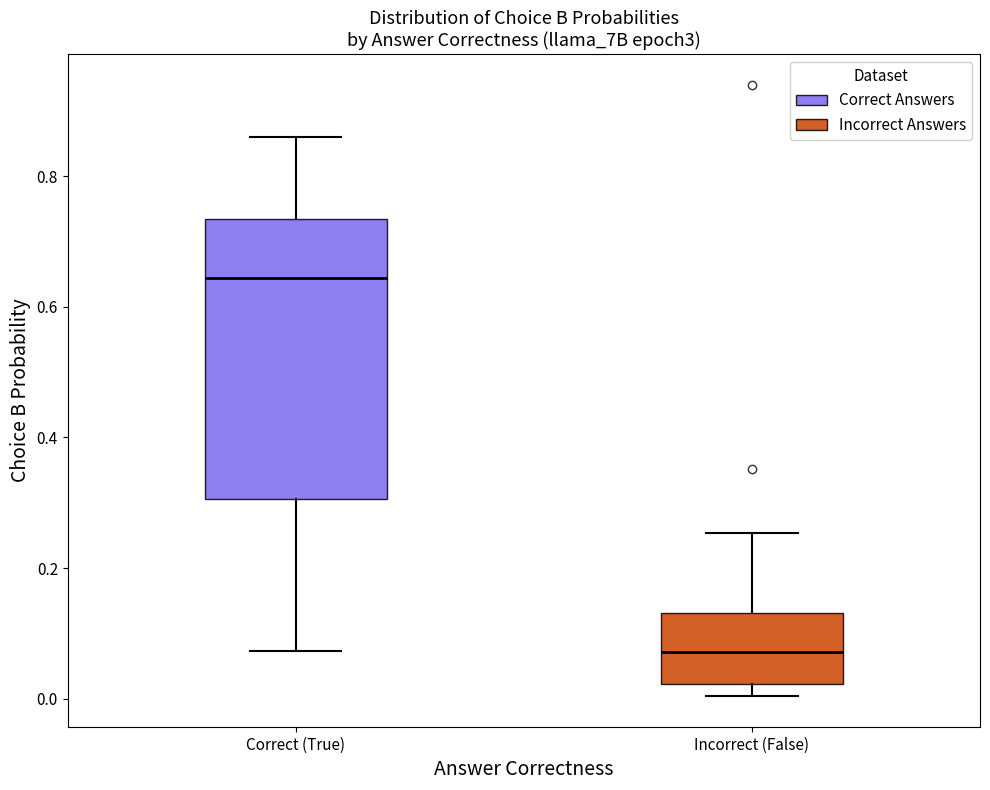

Which box is the tallest, from its lower edge to its upper edge?

Correct (True)